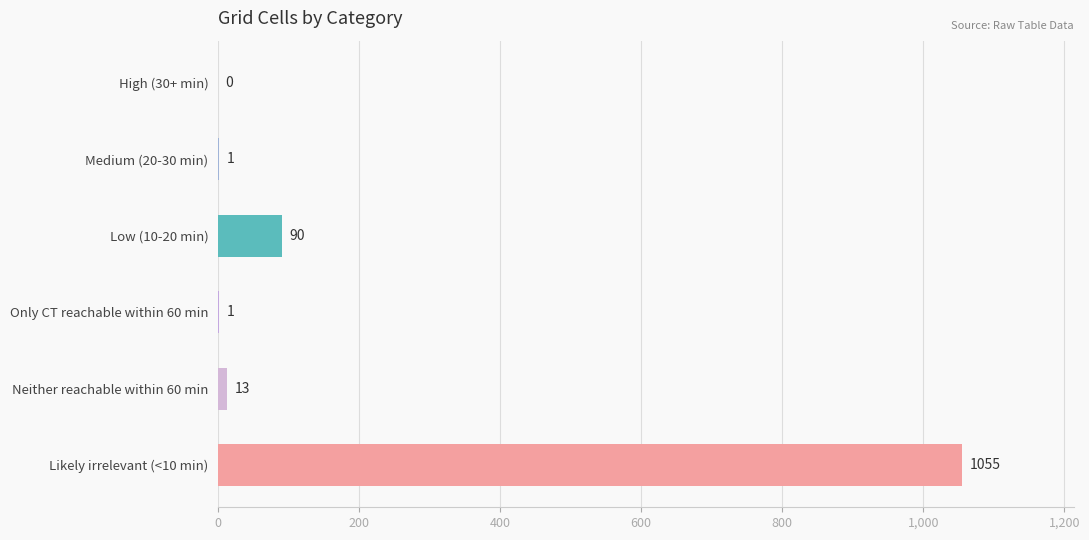

Reading top to bottom, transcribe all the data shown in this chart.

High (30+ min)=0	Medium (20-30 min)=1	Low (10-20 min)=90	Only CT reachable within 60 min=1	Neither reachable within 60 min=13	Likely irrelevant (<10 min)=1055